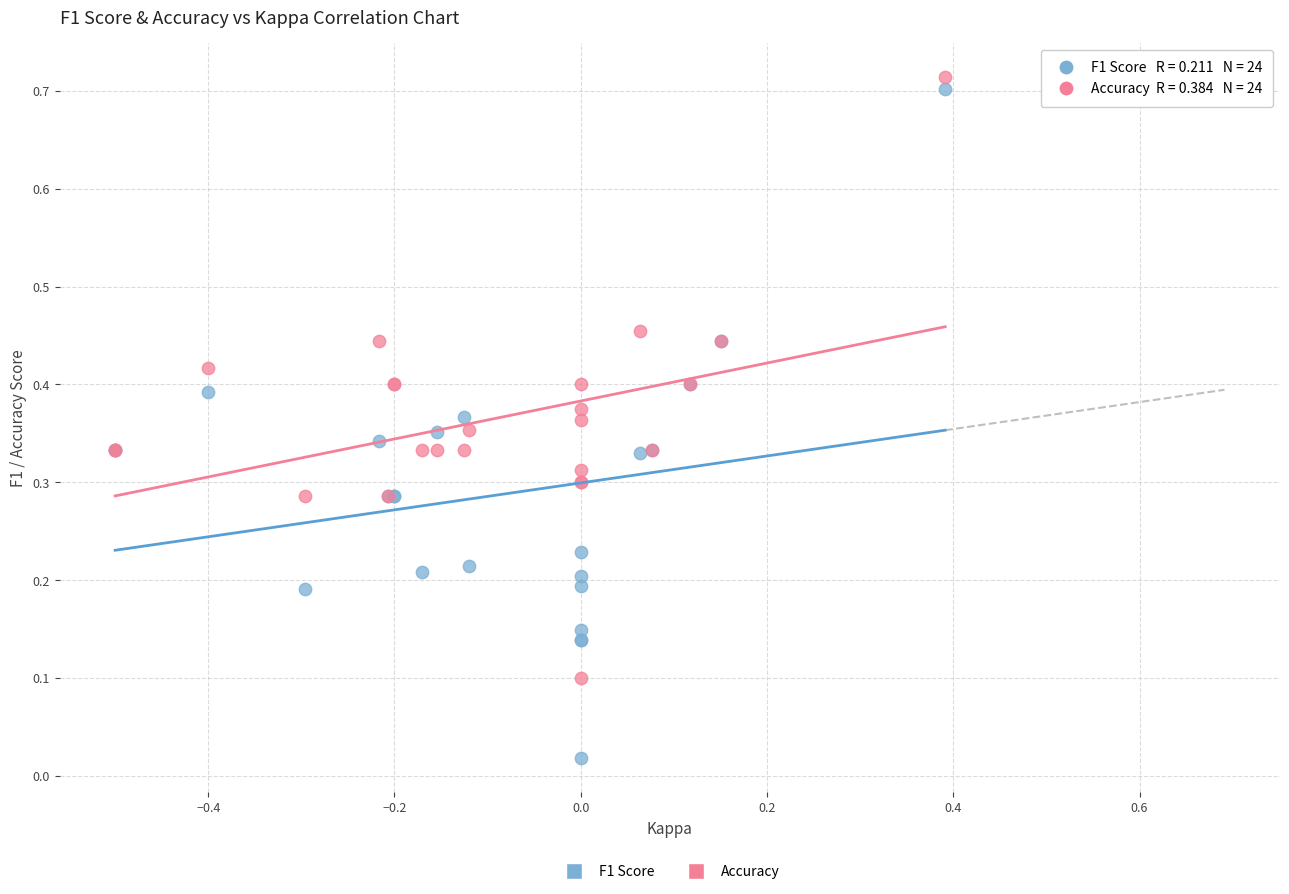

What is the X range (max minus min) for the scatter plot?

0.9